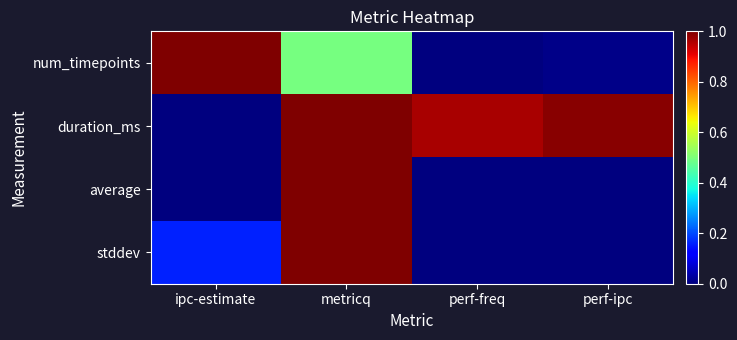

Which series has the largest total across all categories?

duration_ms